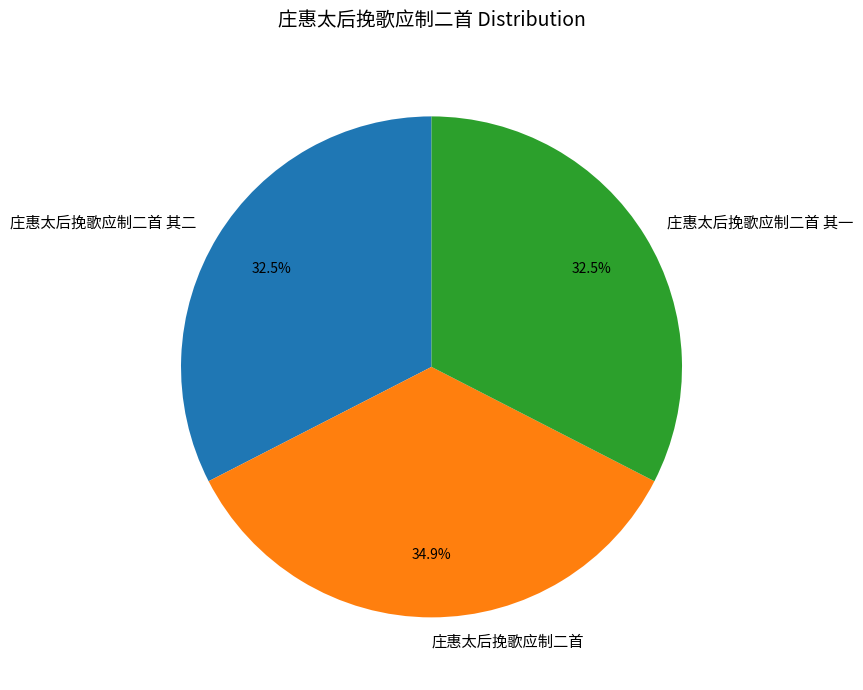

Count the number of slices in the pie.

3